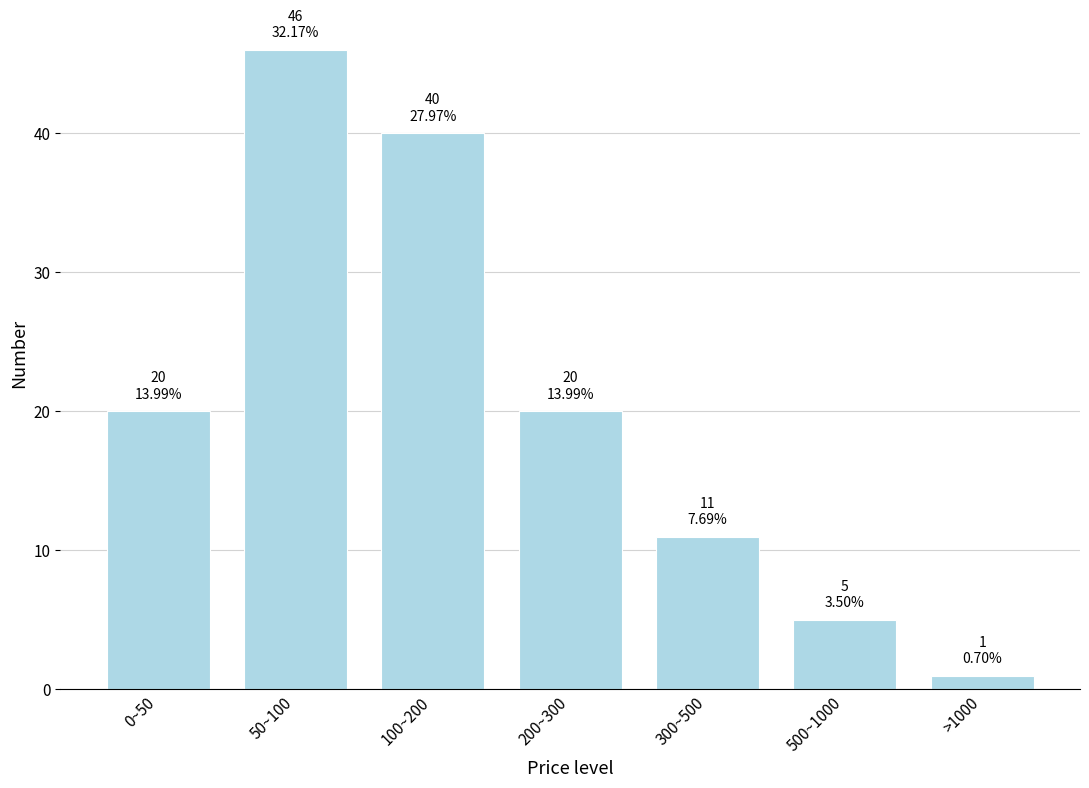

Reading right to left, list all the values displayed in this chart.

>1000=1	500~1000=5	300~500=11	200~300=20	100~200=40	50~100=46	0~50=20